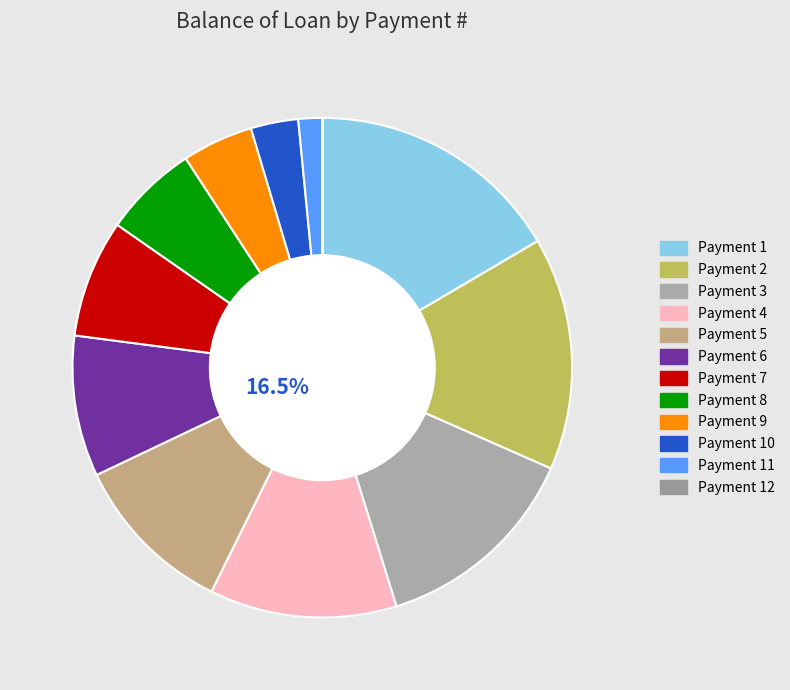

How many segments does this pie chart have?

12